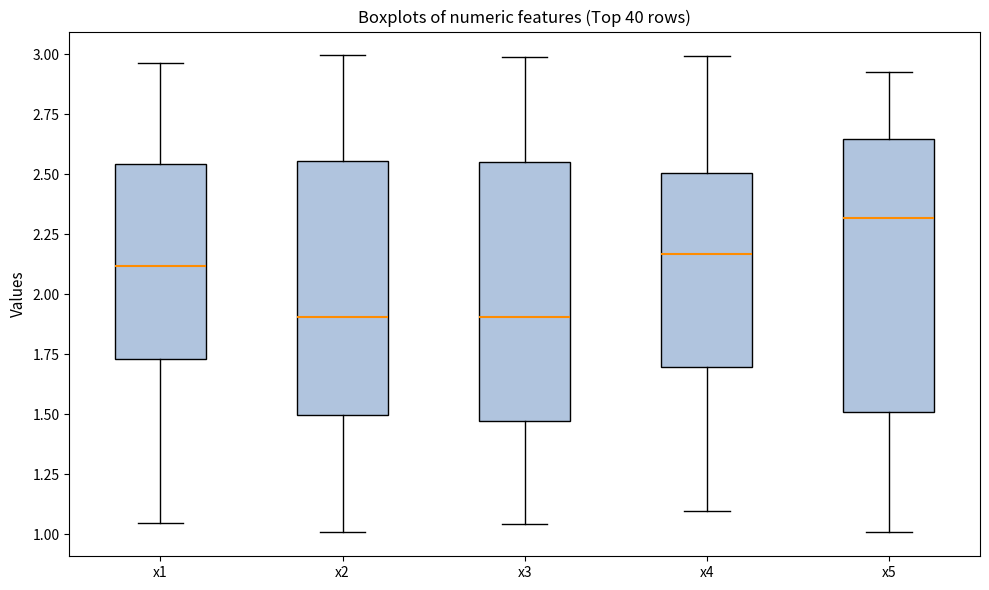

Which box has the highest median line?

x5